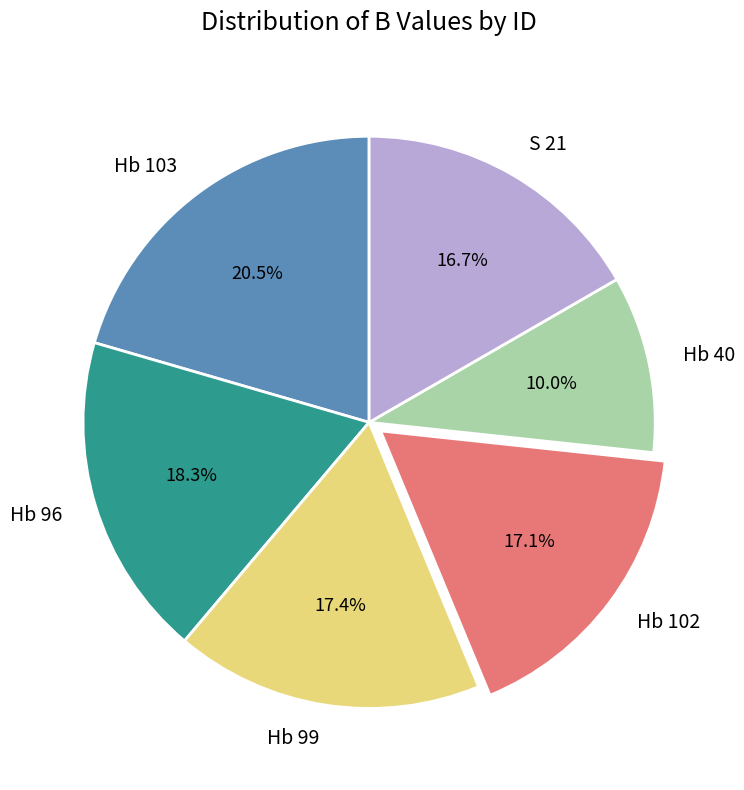

Does Hb 96 represent more than half of the total?

No